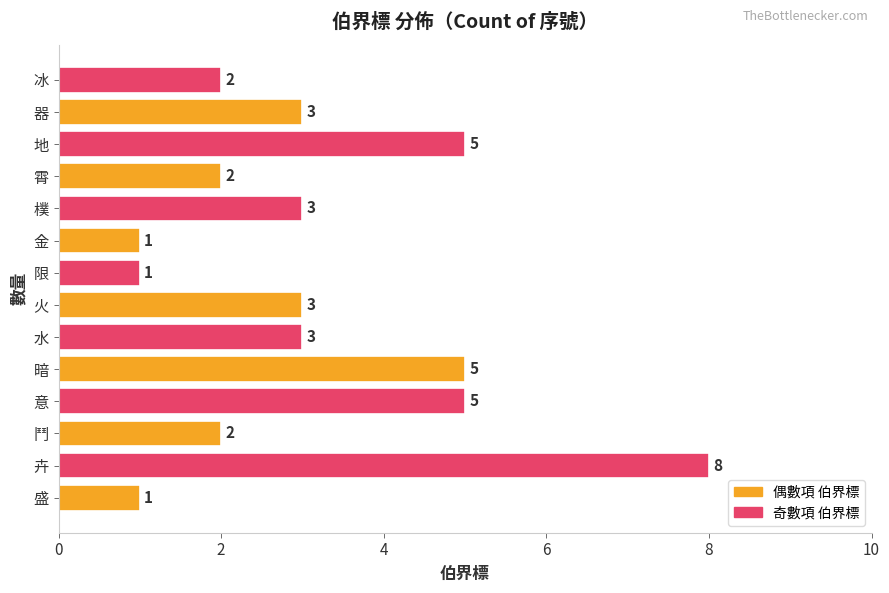

True or false: the data shows 2 at 限.

False